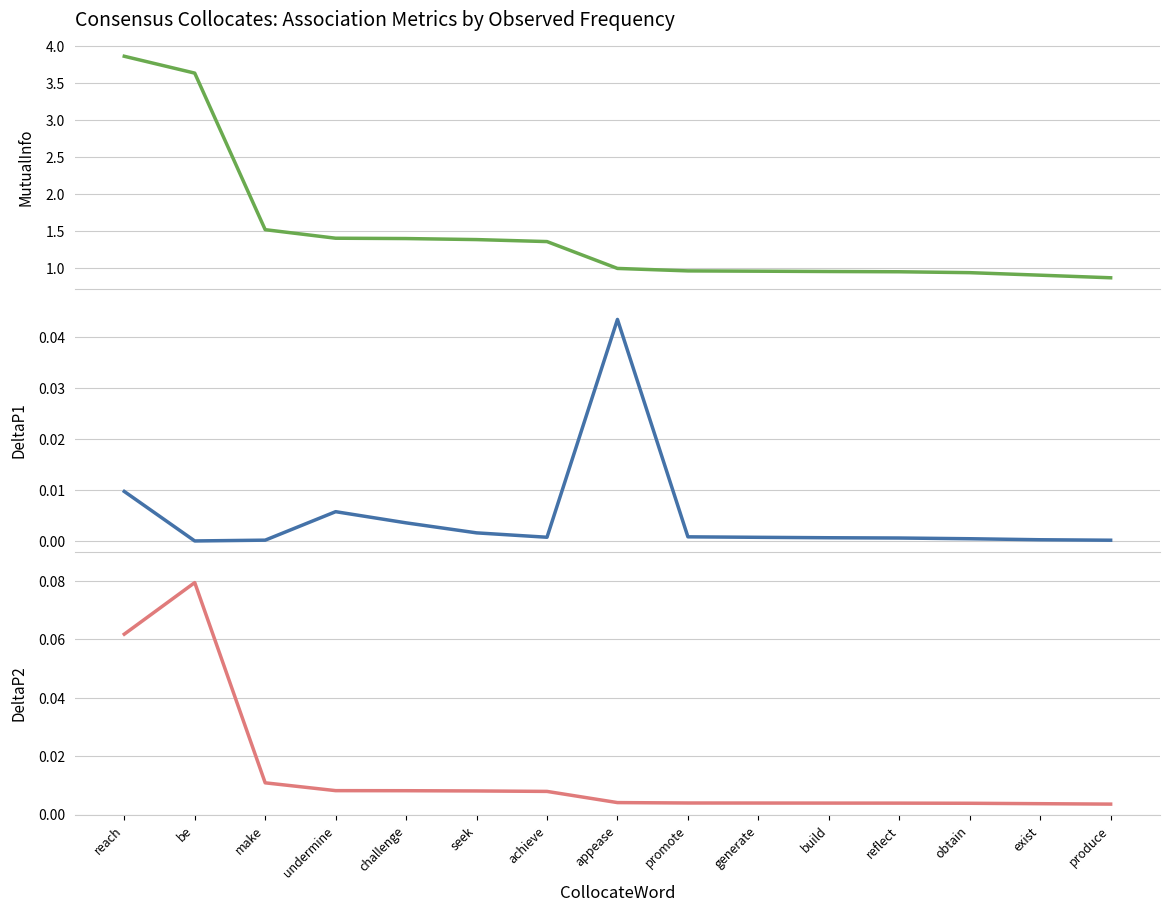

How many lines are shown in the chart?

3